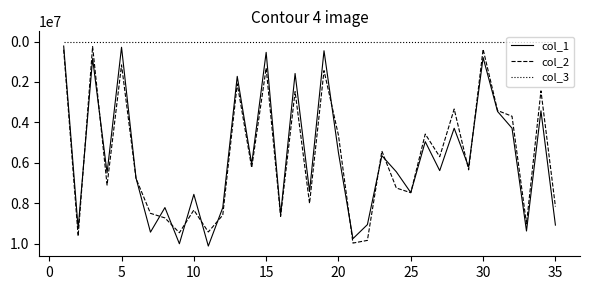

What is the maximum value shown in the chart?

10121054